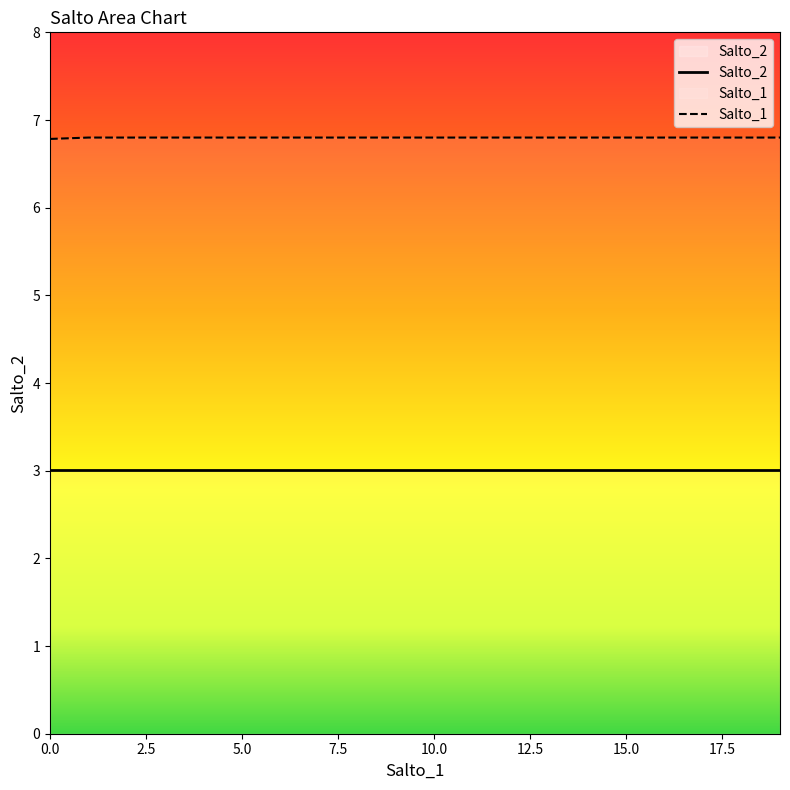

How many values are between 6 and 7?

20